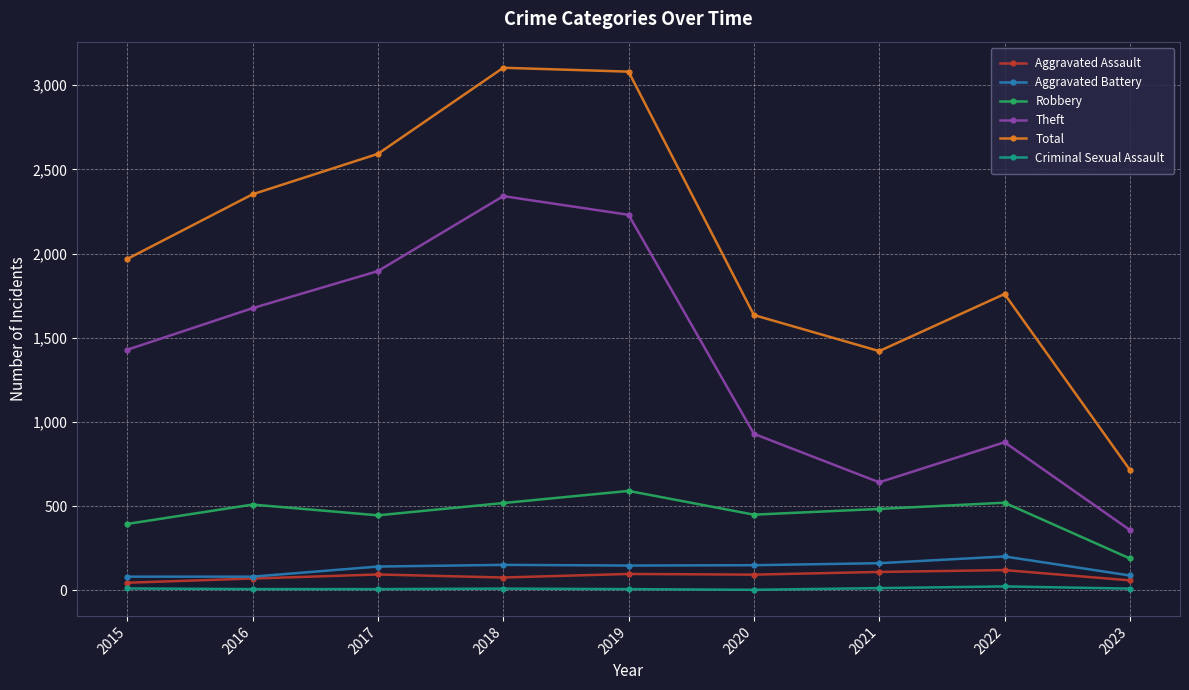

True or false: Criminal Sexual Assault and Aggravated Battery intersect in this chart.

False